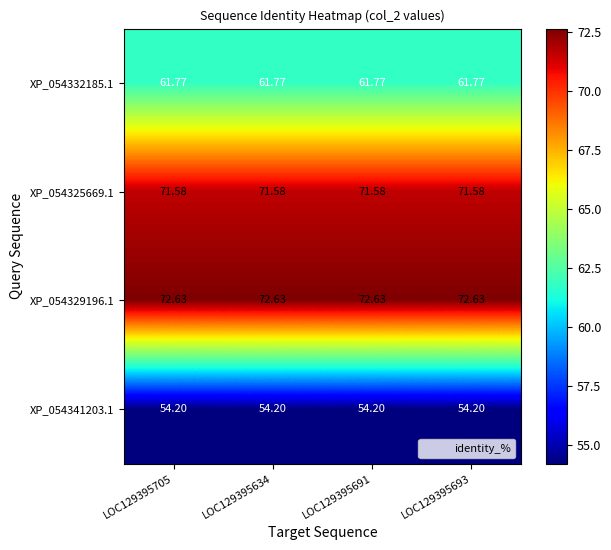

Is the value of XP_054329196.1 at LOC129395634 greater than the value of XP_054325669.1 at LOC129395693?

Yes